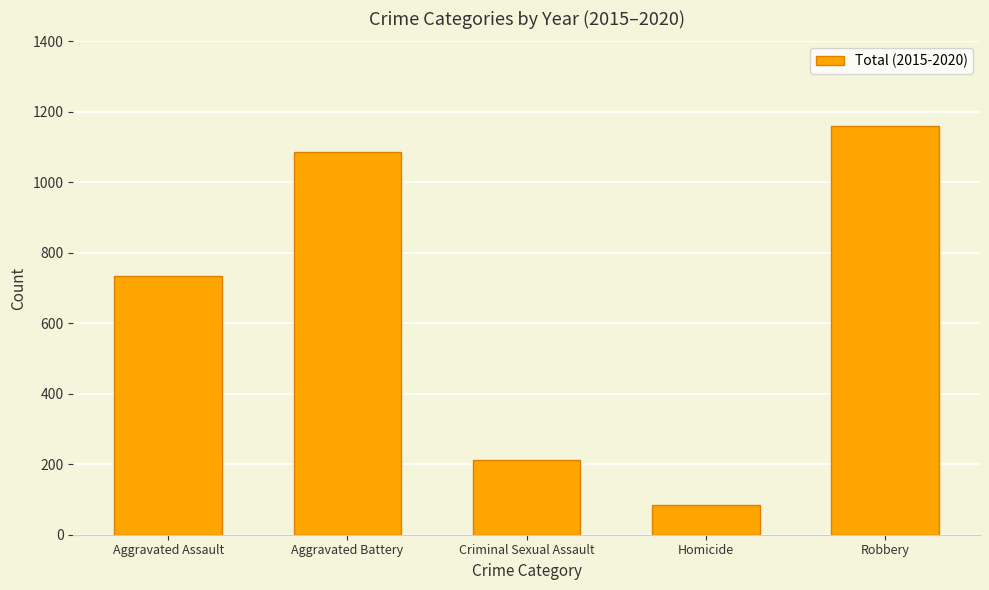

Does the chart contain any negative values?

No